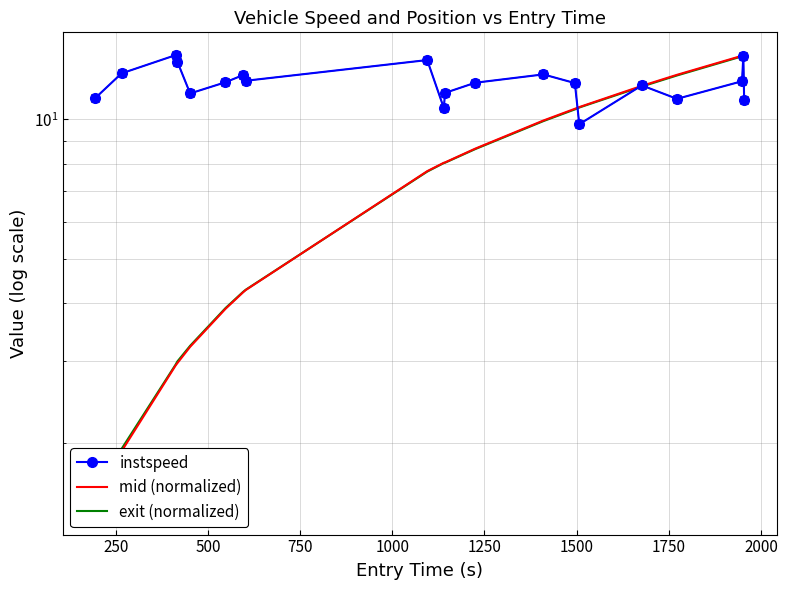

Rank the series by their maximum value, from highest to lowest.

instspeed, mid (normalized), exit (normalized)